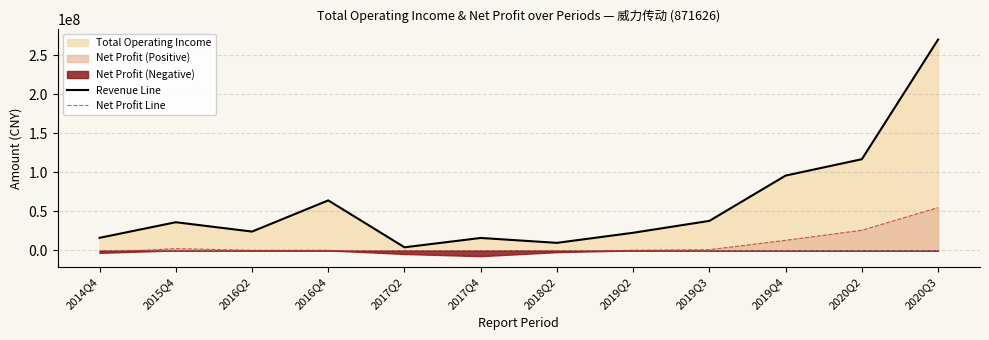

Reading left to right, what are all the values shown in this chart?

Revenue Line: 16086141.3	36063025.5	24100211.9	64004970.9	3968215.4	15919675.8	9663858.1	22573054.0	37792953.6	95767026.3	116714432.8	269838804.9
Net Profit Line: -3168547.5	2270852.3	155952.0	253324.2	-4577721.6	-7359615.0	-2239002.8	234624.8	953767.5	12913660.6	25813082.6	54780277.6